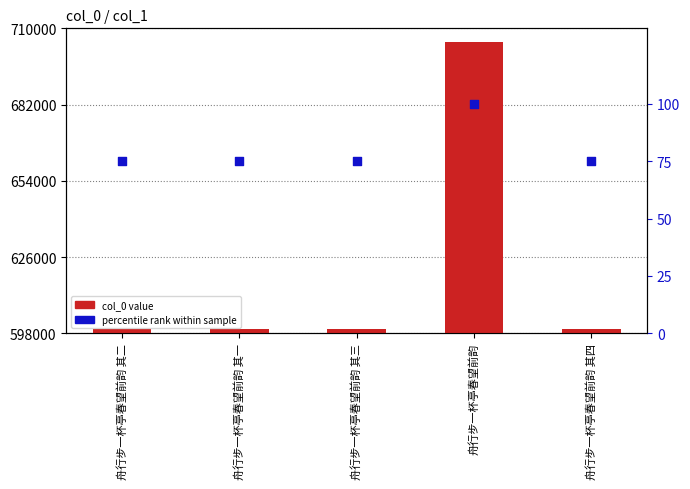

What are all the series names shown in the legend?

col_0 value, percentile rank within sample